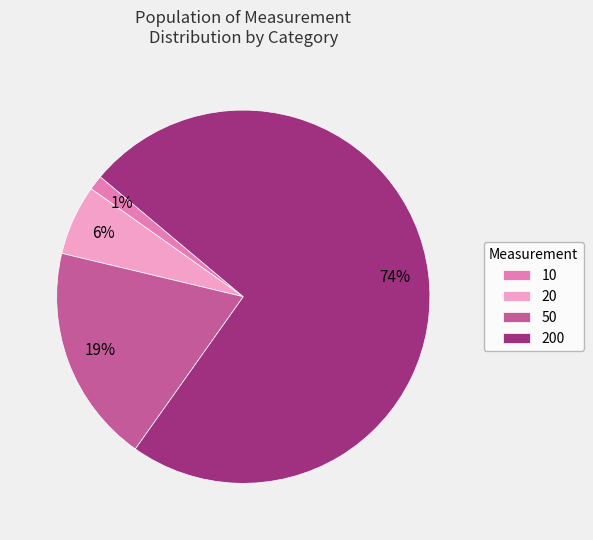

Is there any slice that represents more than half of the pie?

Yes